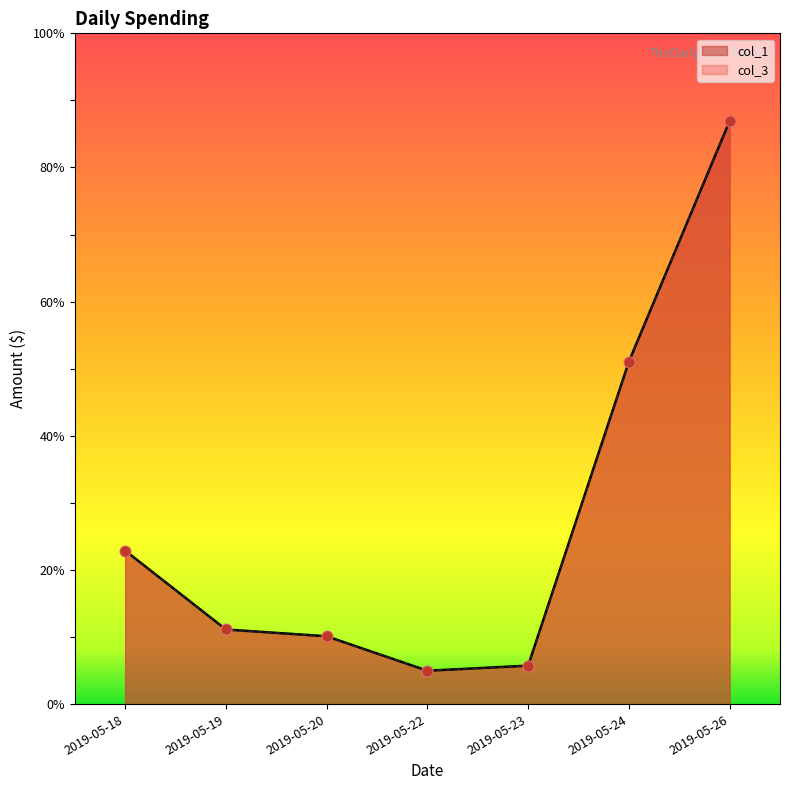

Is the value of col_3 at 2019-05-19 greater than the value of col_1 at 2019-05-19?

No